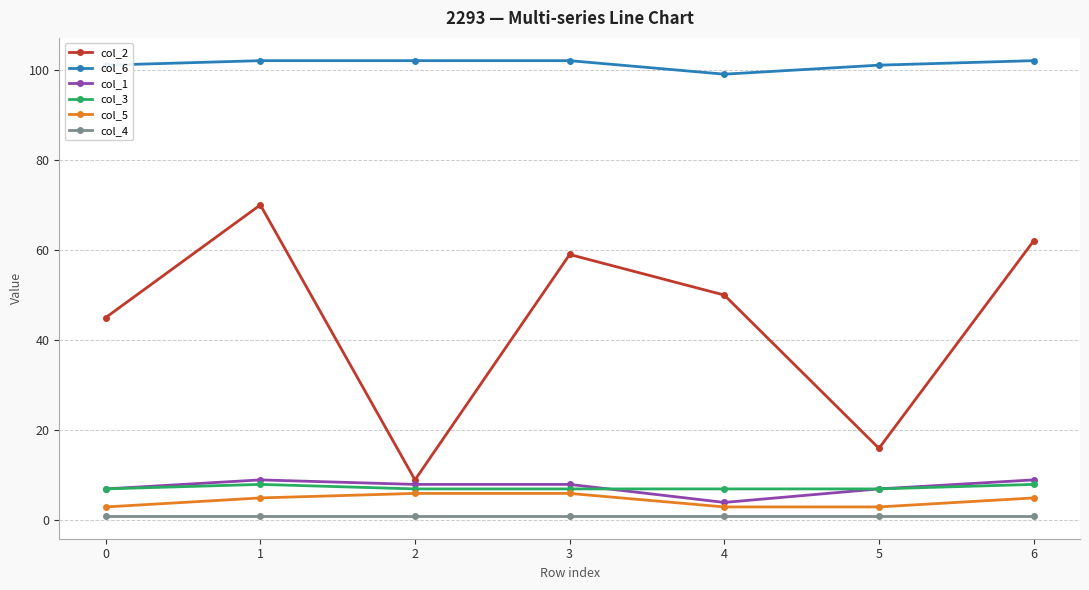

True or false: col_5 and col_4 cross at least once.

False